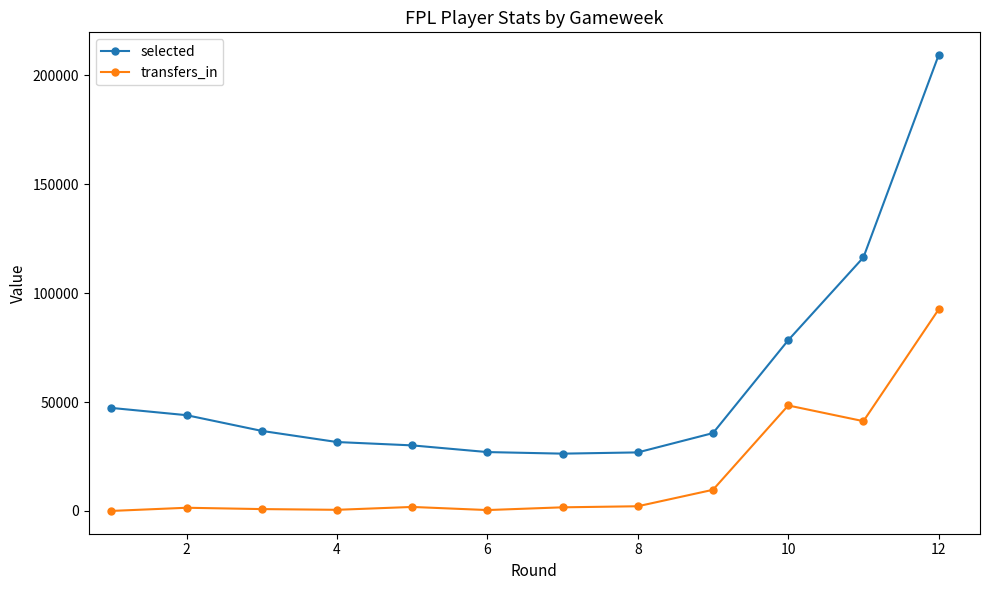

List the series in order of their peak value, highest first.

selected, transfers_in